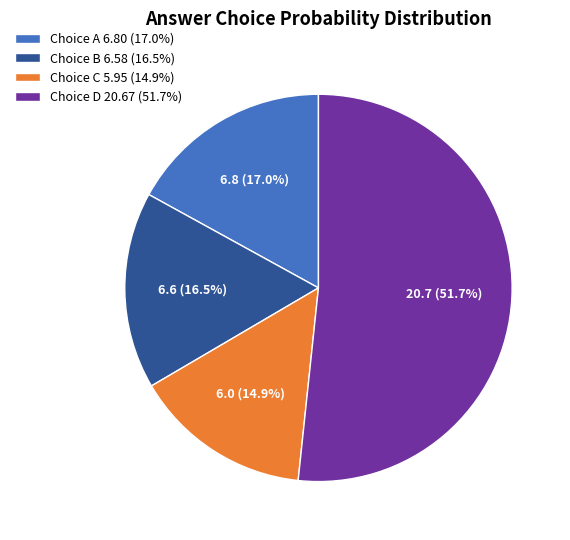

What is the majority slice?

Choice D 20.67 (51.7%)